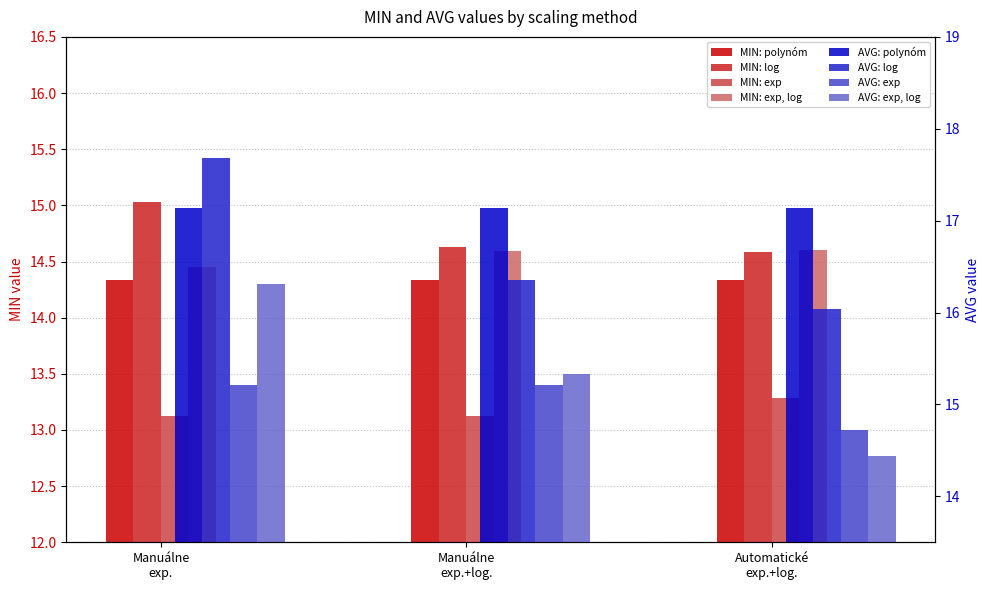

How many data points in AVG: exp, log are above 15?

2